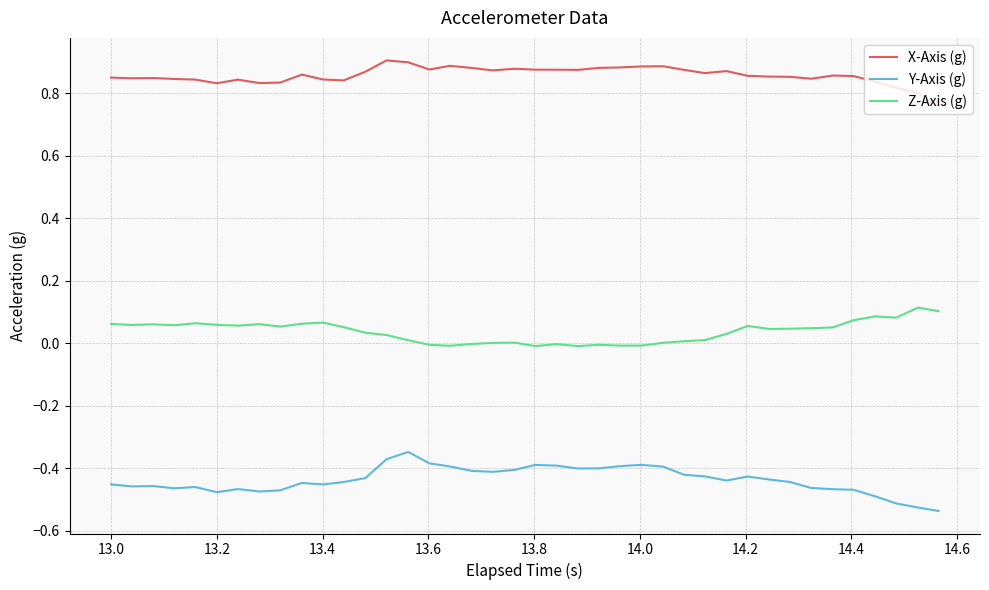

Which series has the largest total across all categories?

X-Axis (g)